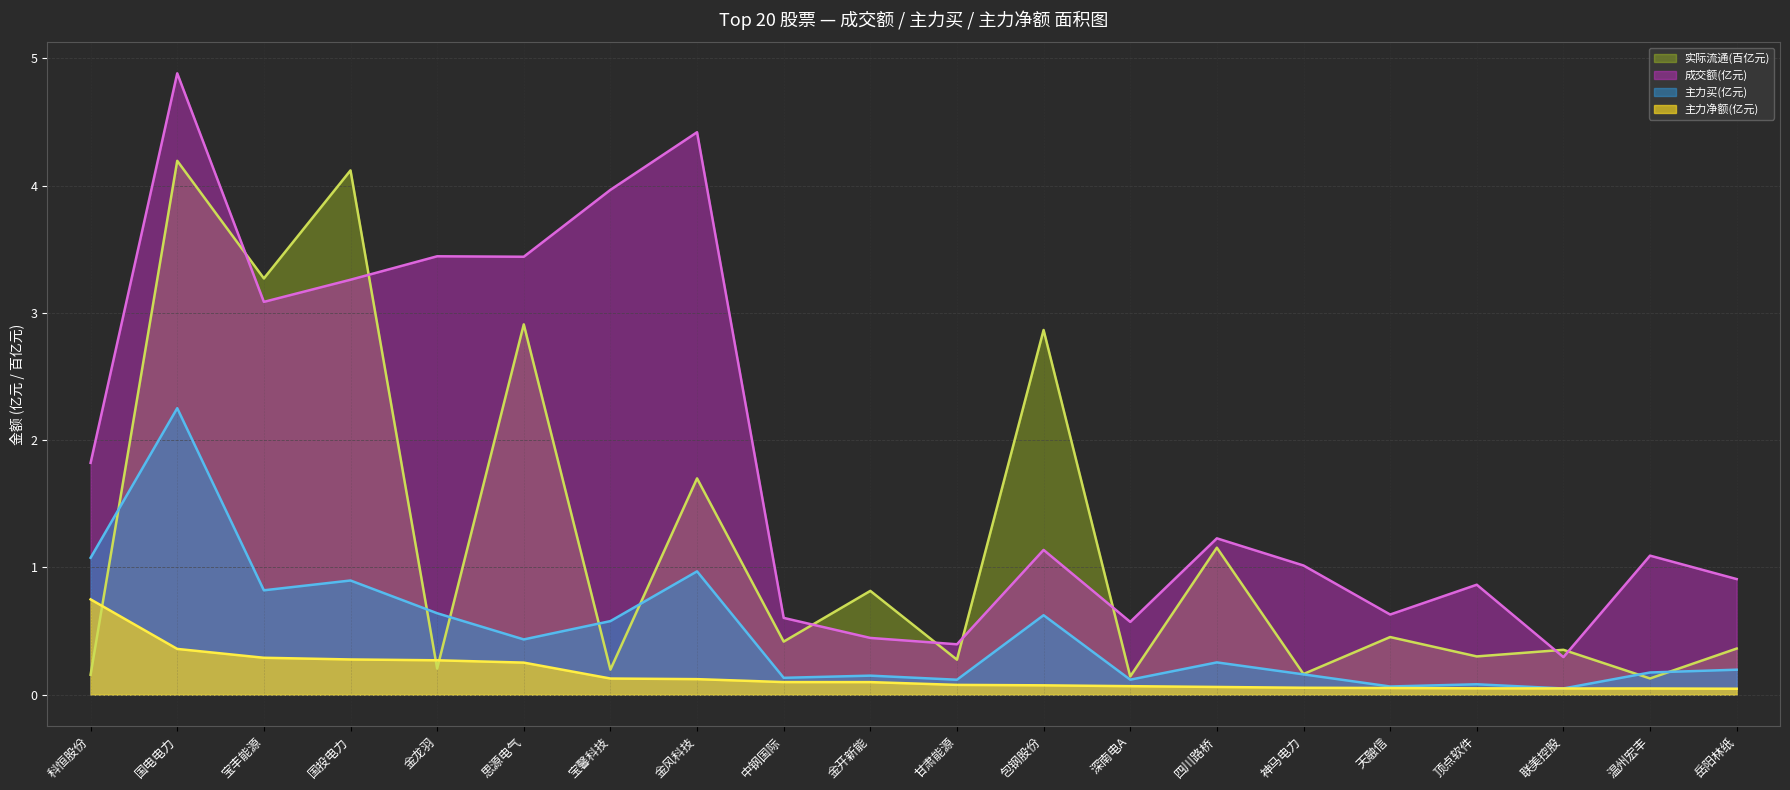

Is it true that 成交额 equals 4.3 at 宝丰能源?

False